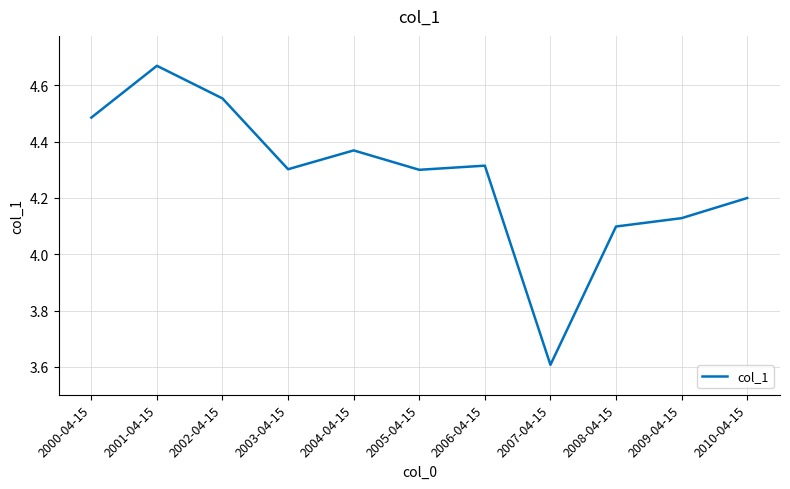

What is the ratio of the value at 2001-04-15 to the value at 2009-04-15?

1.1